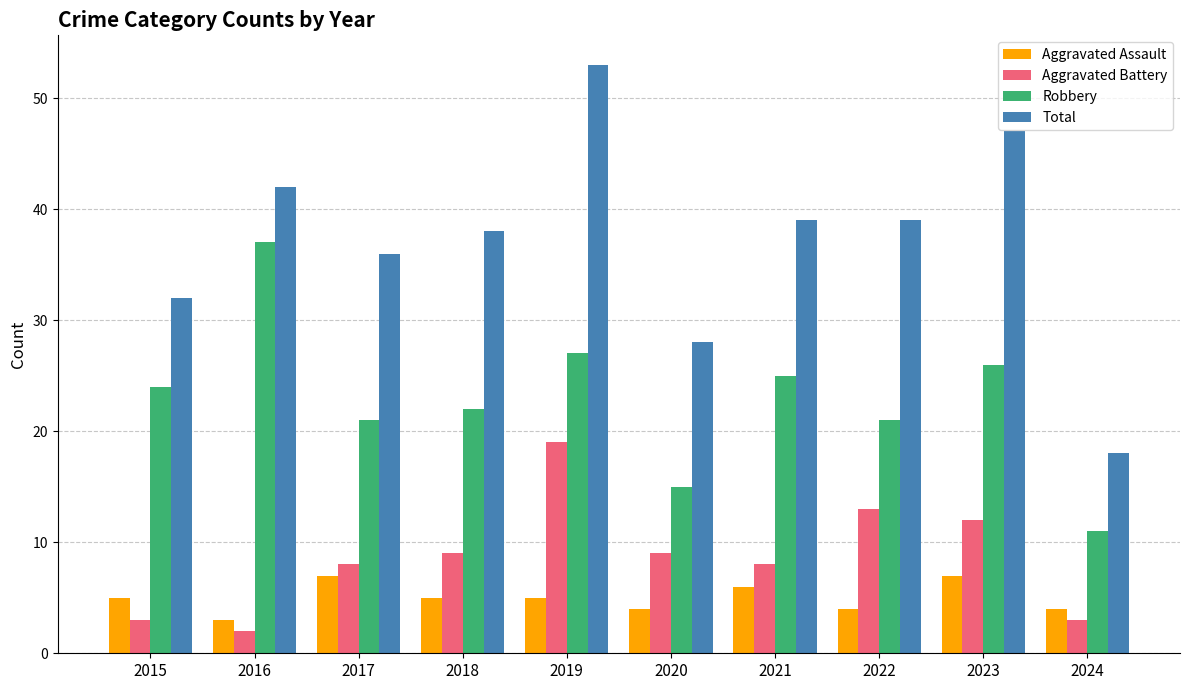

Is it true that Robbery equals 38 at 2017?

False